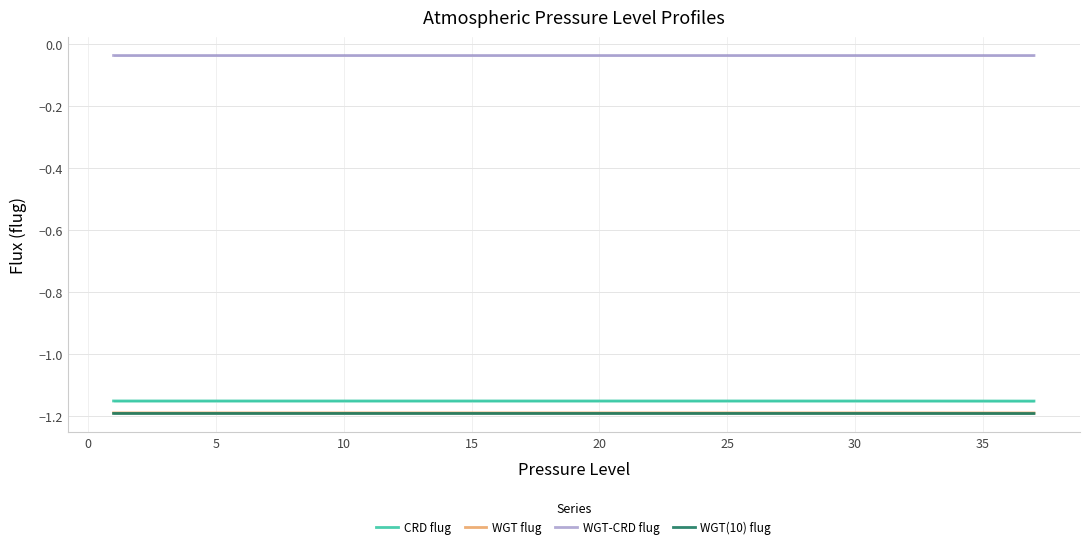

True or false: WGT-CRD flug and CRD flug intersect in this chart.

False